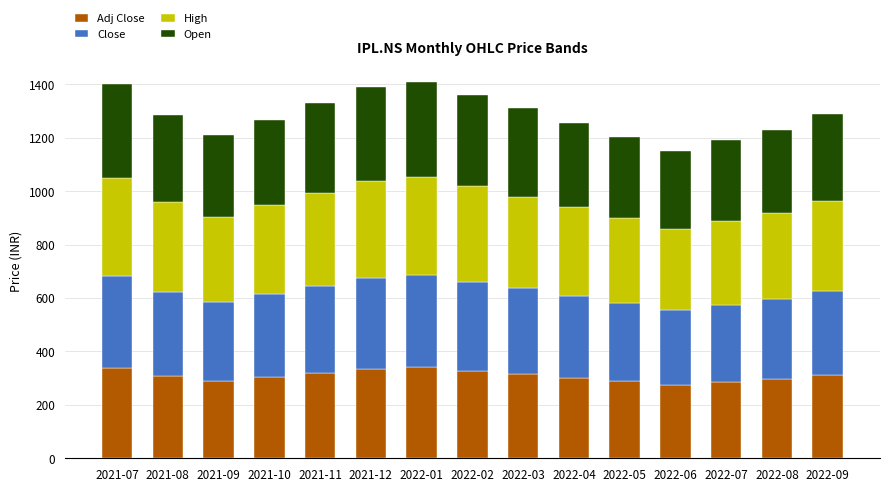

What is the total value across all series at 2022-09?

1287.9